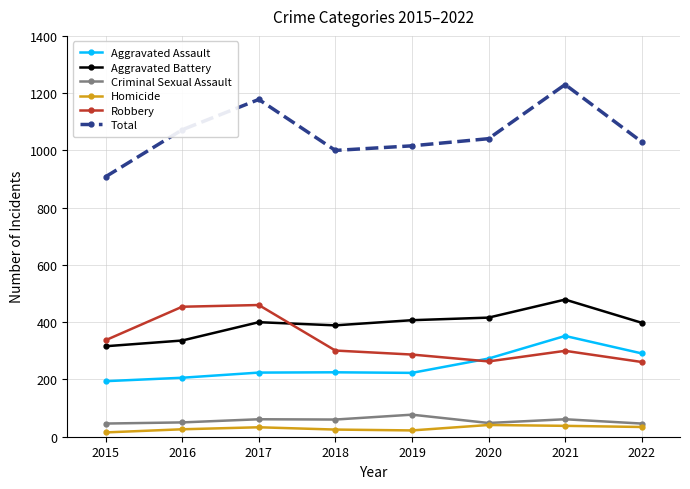

Is this an area chart (filled region under the line)?

No